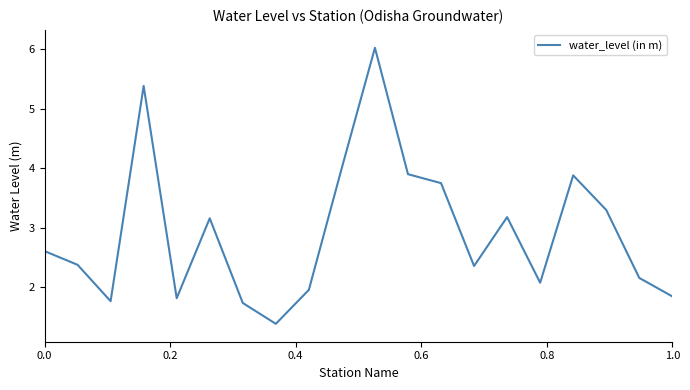

What is the minimum value shown in the chart?

1.4